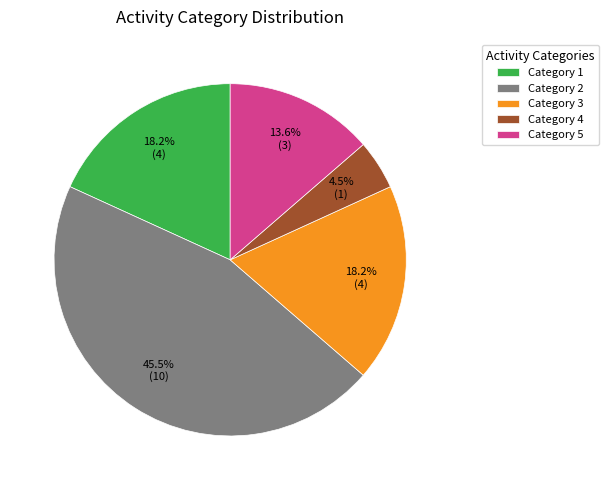

Does any single category account for the majority?

No